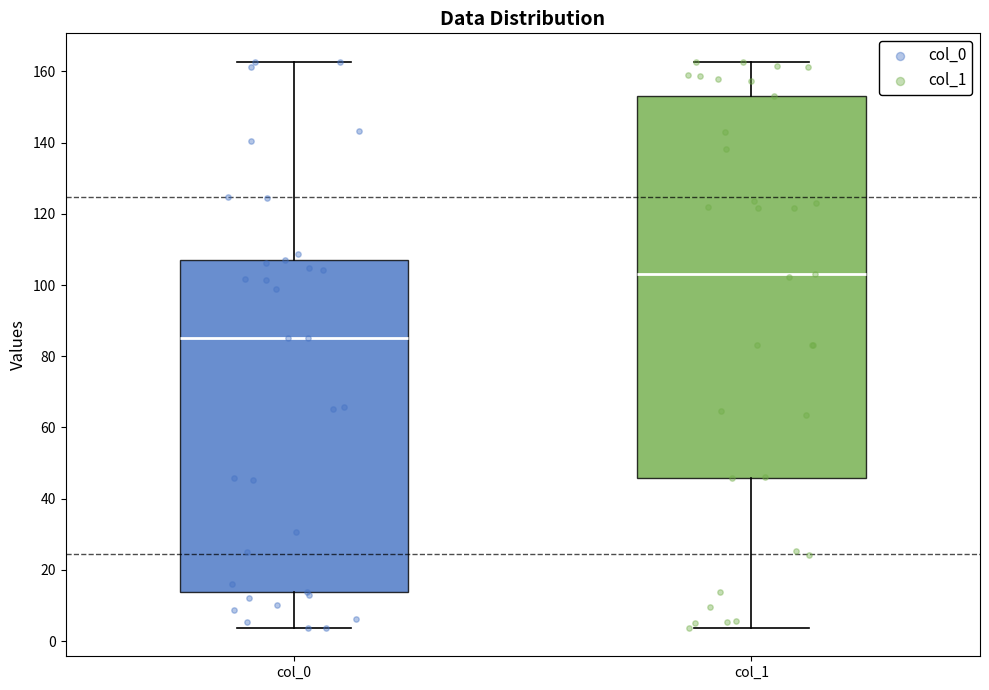

Where is the lower edge of the box for col_1 on the y-axis? The values are not printed on the chart, so give them approximately, as read against the axis.

46